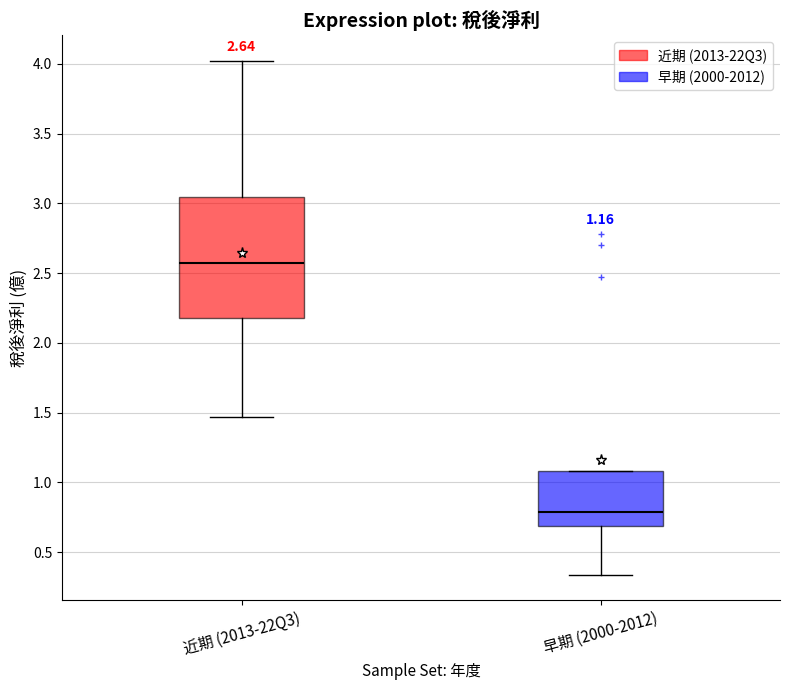

Which box has the lowest median line?

早期 (2000-2012)